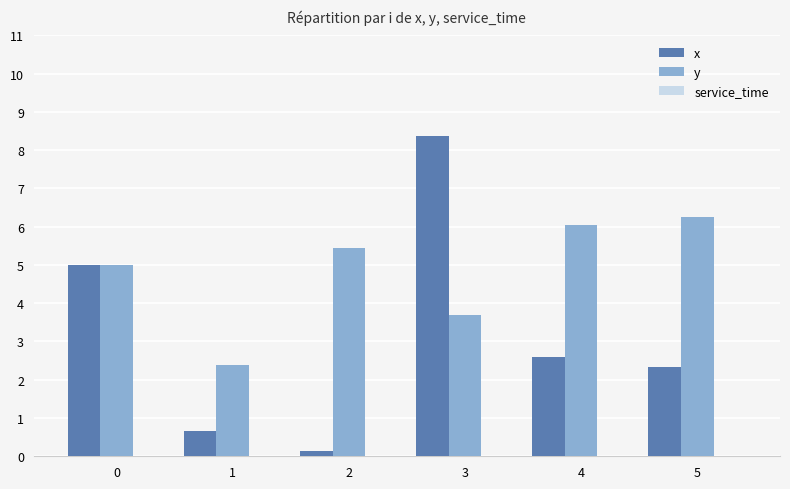

Rank the series by their maximum value, from highest to lowest.

x, y